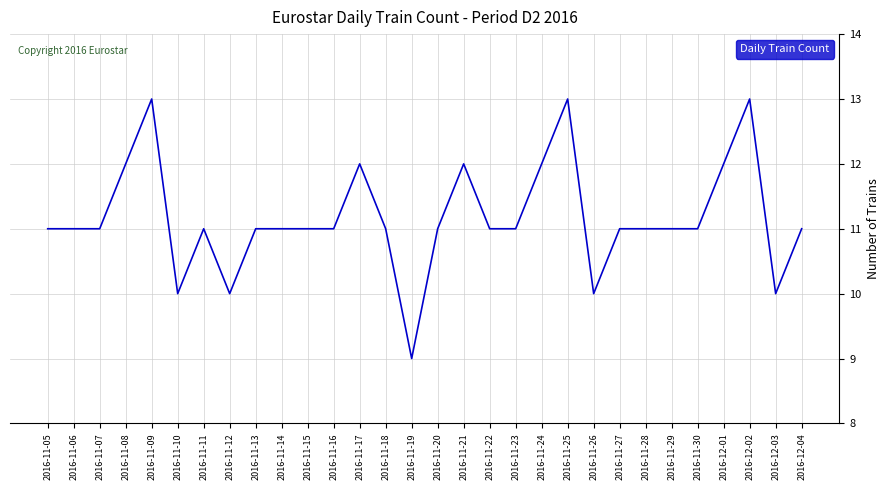

What is the average value?

11